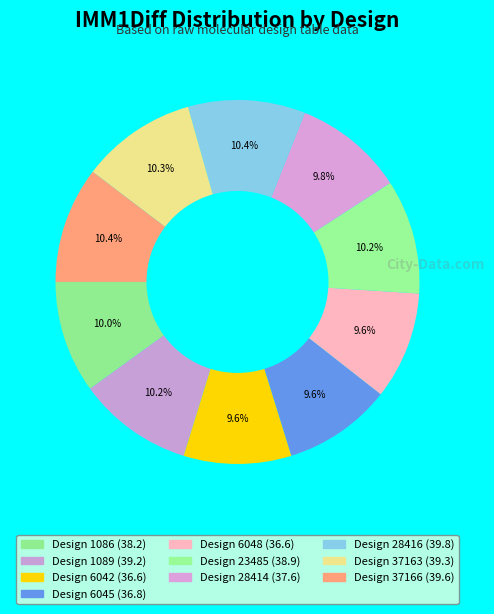

Count the number of slices in the pie.

10